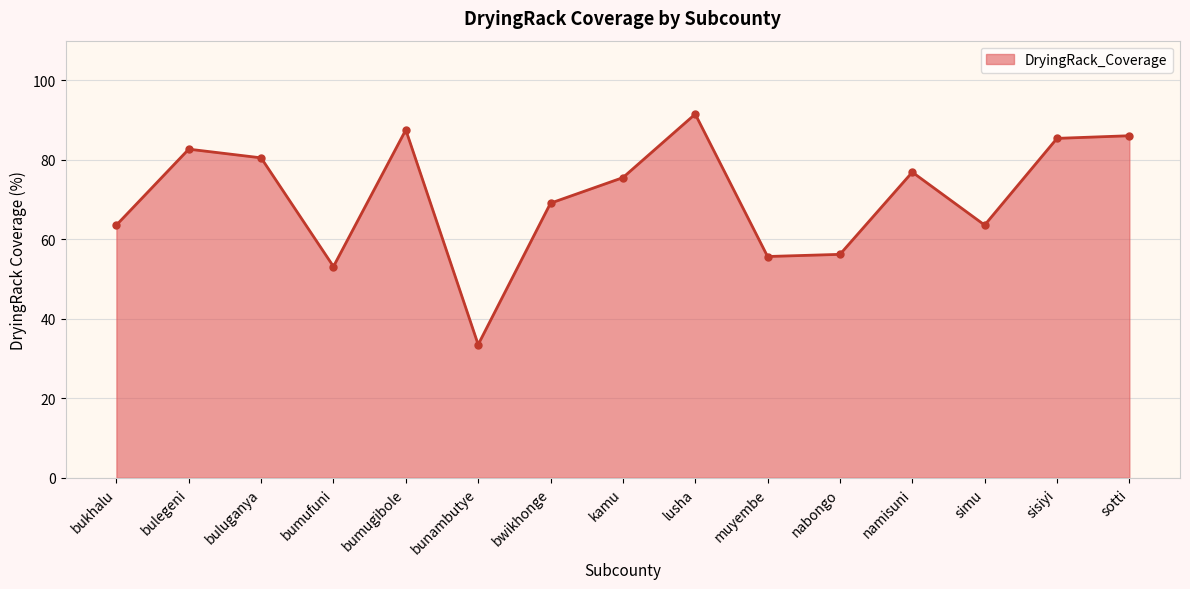

At which category does the data reach its first local valley?

bumufuni